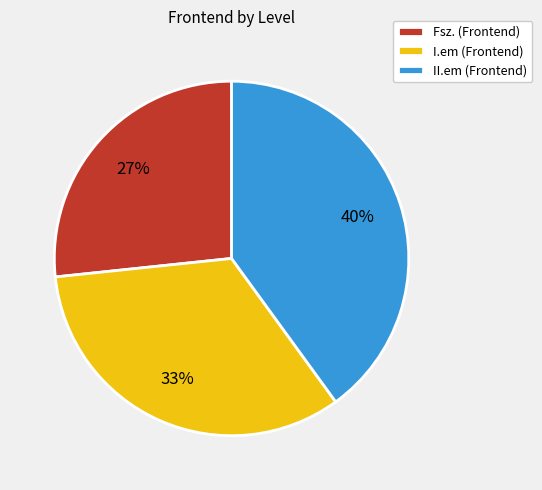

True or false: I.em accounts for 43% of the total.

False